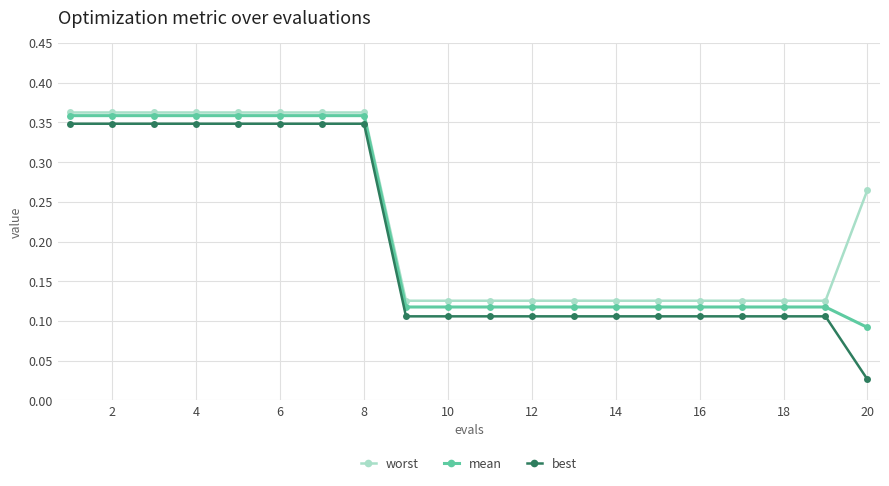

At how many categories does at least one series exceed 0?

20